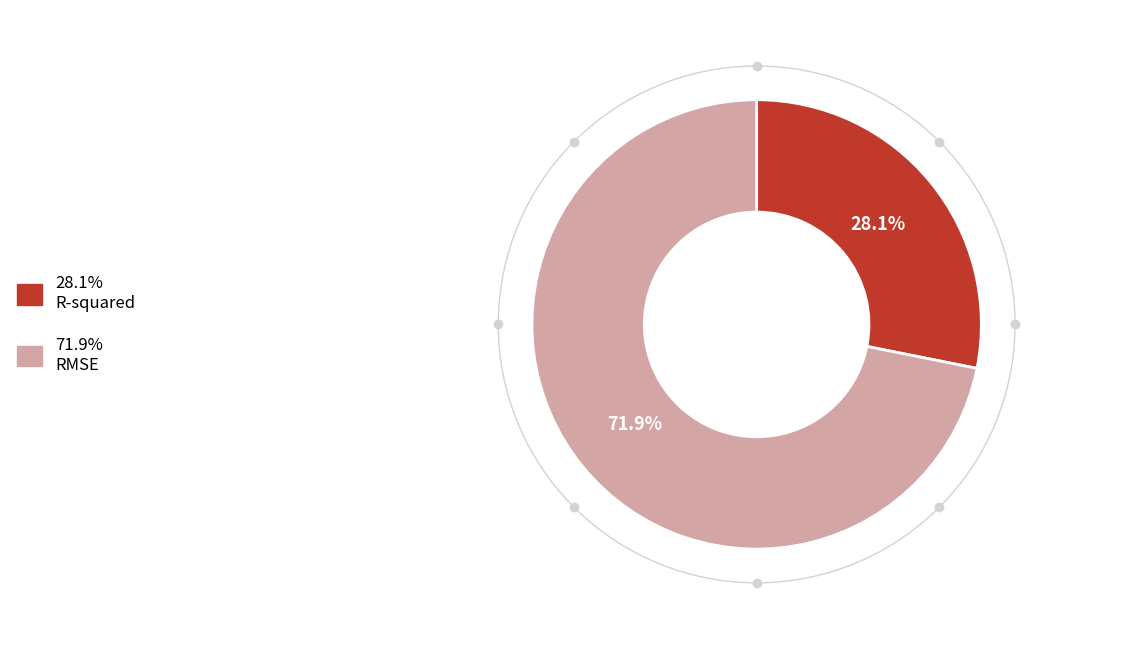

Is there any slice that represents more than half of the pie?

Yes